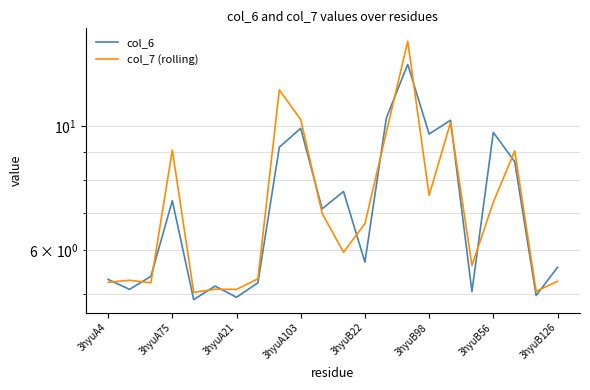

At which label is col_7 (rolling) closest to 9?

19